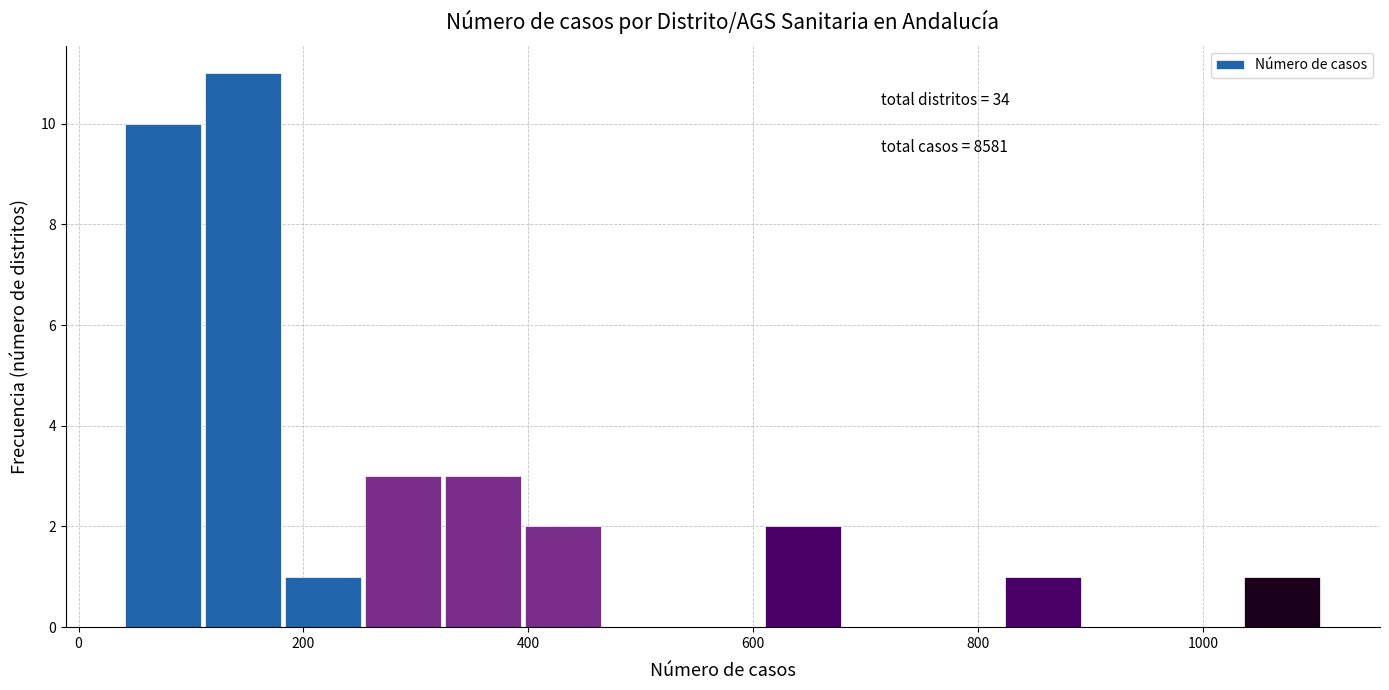

Around what value on the x-axis is the tallest bar? Give the approximate position of its centre, as read against the axis.

140